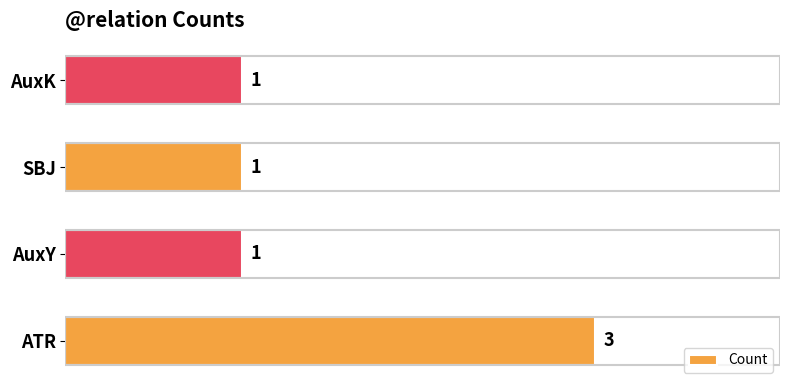

Approximately how many times larger is the value at ATR compared to AuxK?

3.0